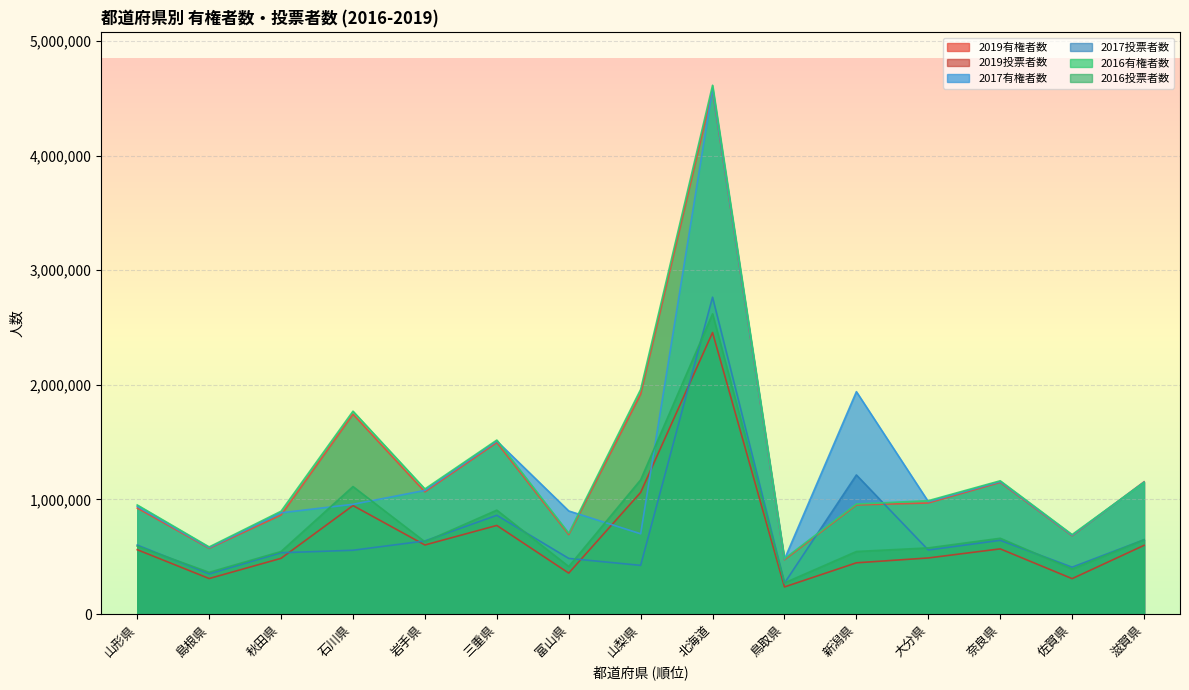

How many interior local peaks does the 2017投票者数 series have?

4